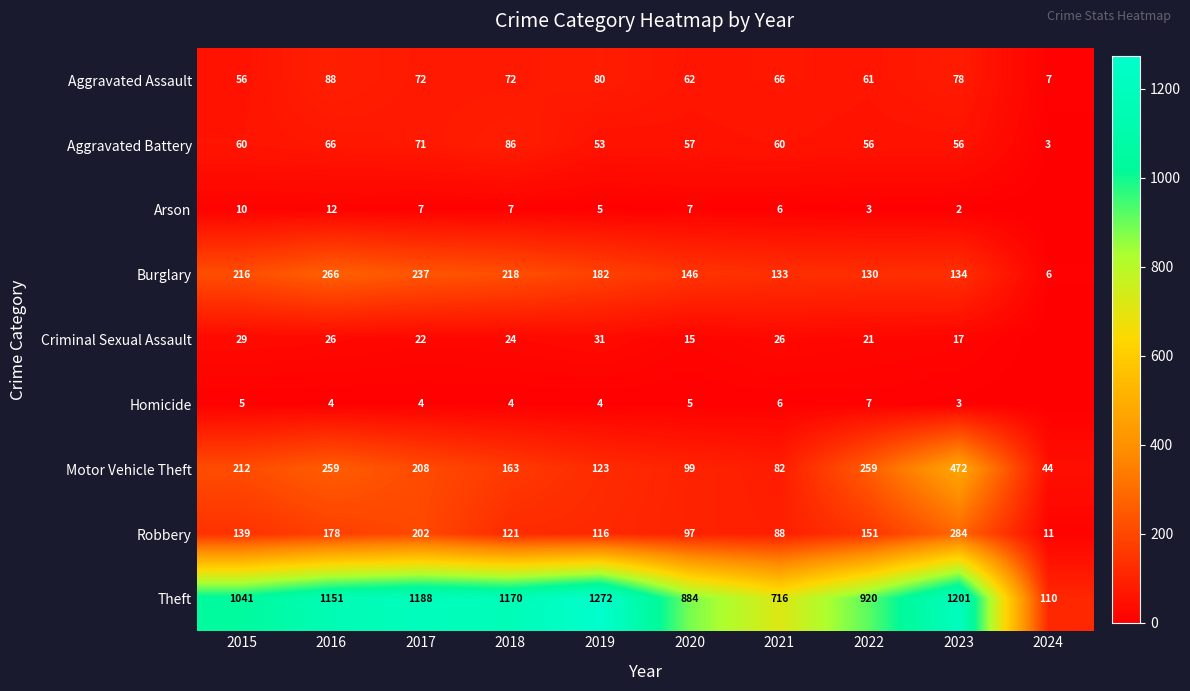

Which label corresponds to the largest value in the chart?

2019